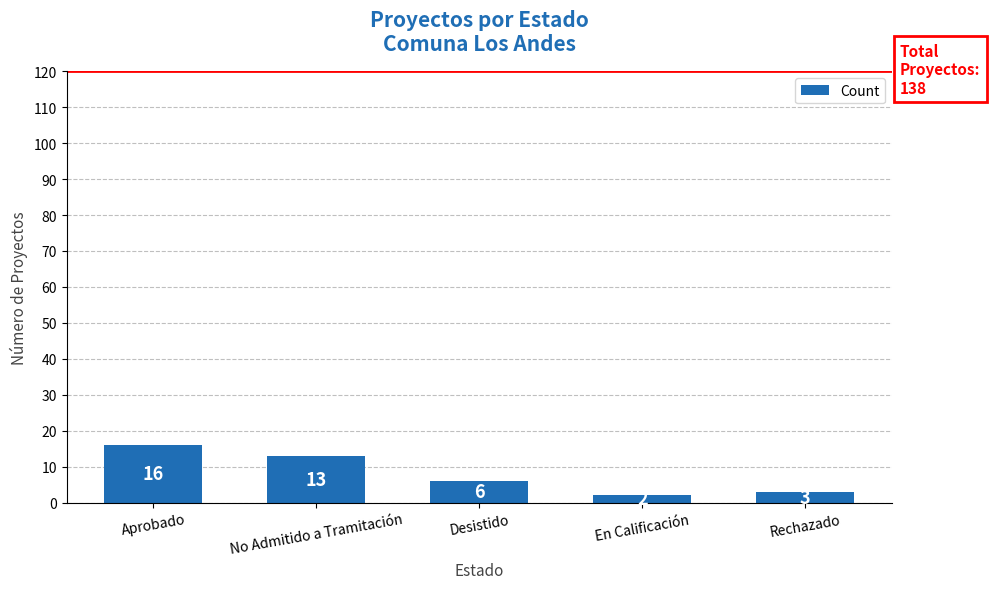

At which category does the chart reach its minimum across all series?

En Calificación